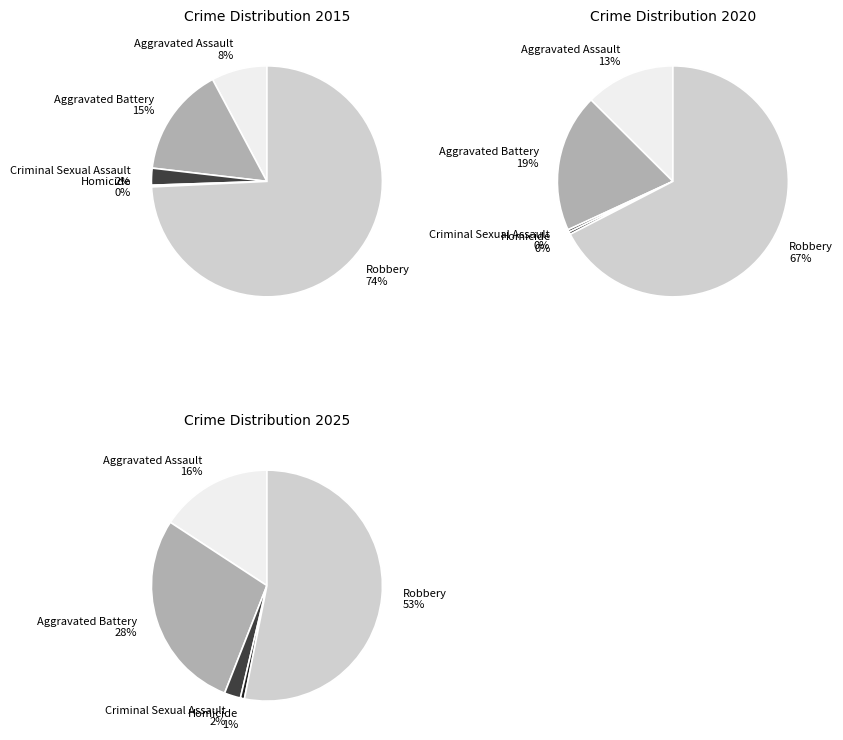

What is the majority slice?

Robbery